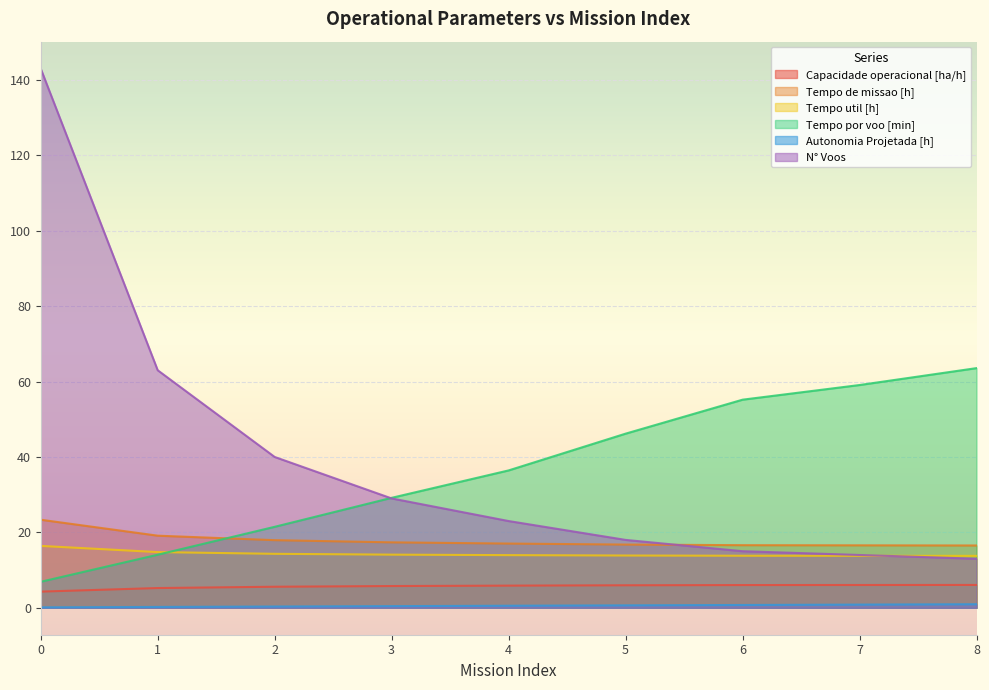

What are all the series names shown in the legend?

Capacidade operacional [ha/h], Tempo de missao [h], Tempo util [h], Tempo por voo [min], Autonomia Projetada [h], N° Voos